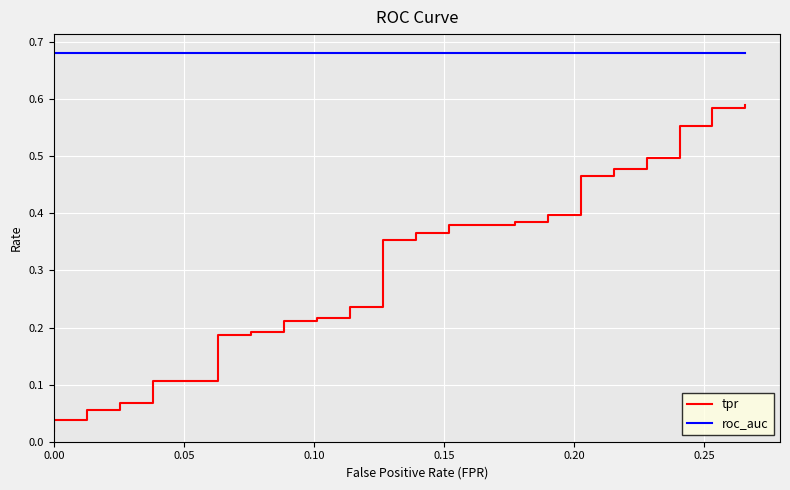

True or false: roc_auc has a value of 0.7 at 0.00.

True